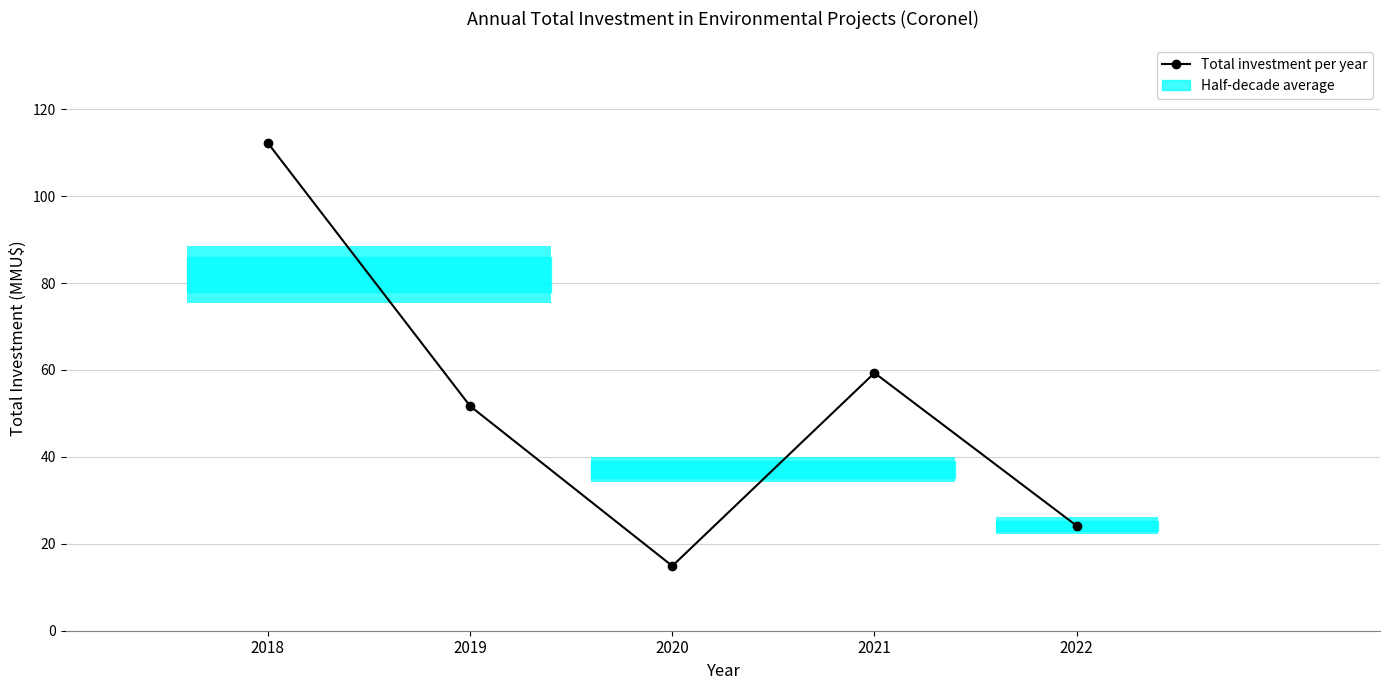

What value does the data have at 2022?

24.1